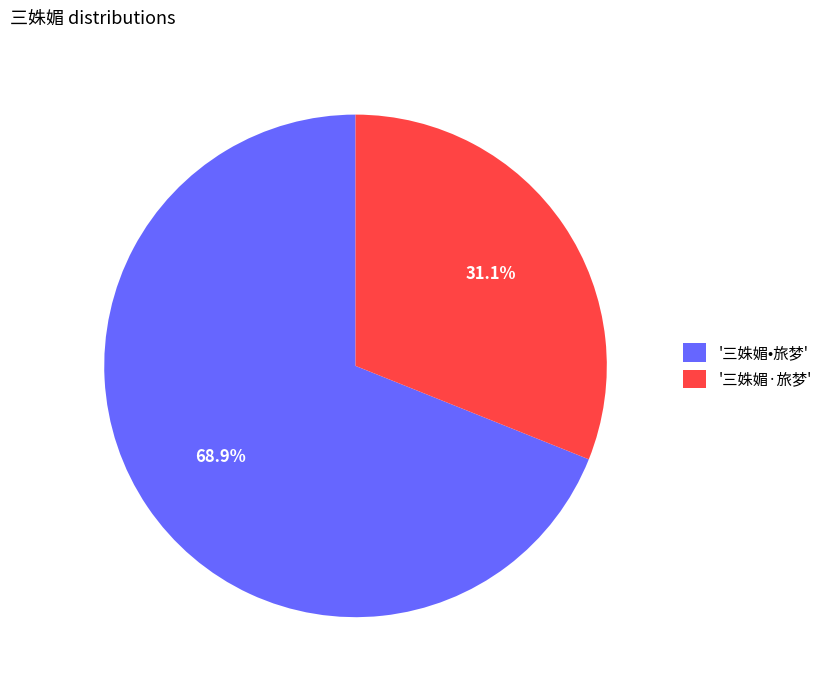

To the nearest percent, what is the average slice percentage?

50%